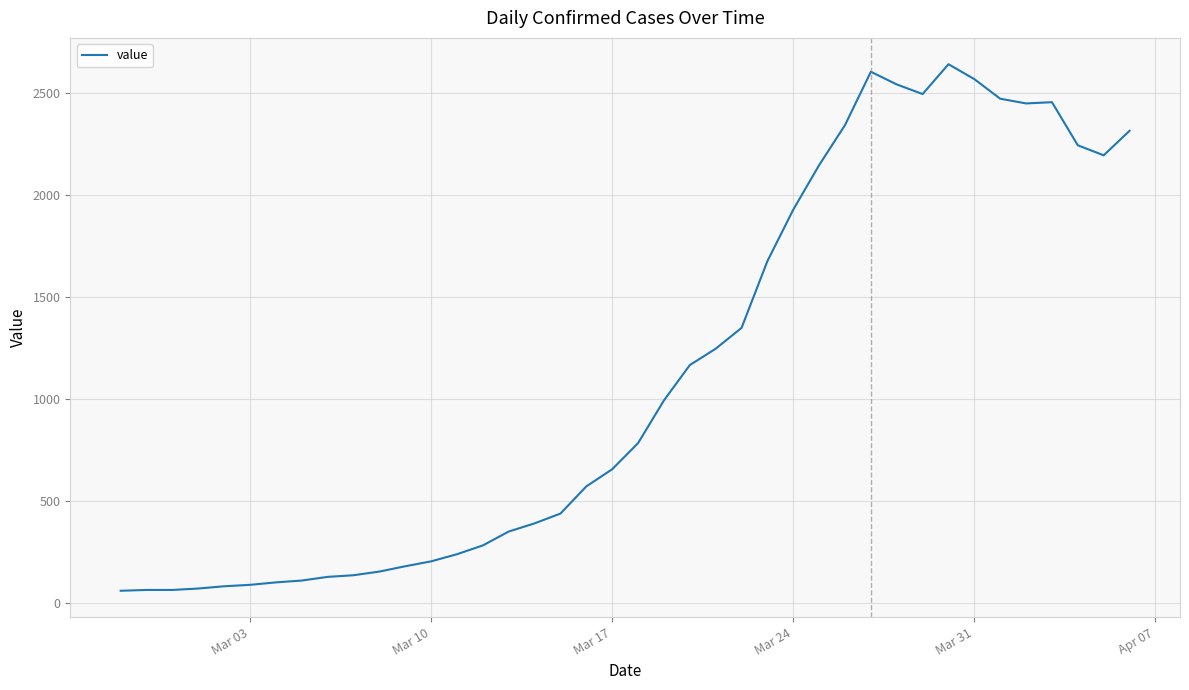

What is the minimum value shown in the chart?

61